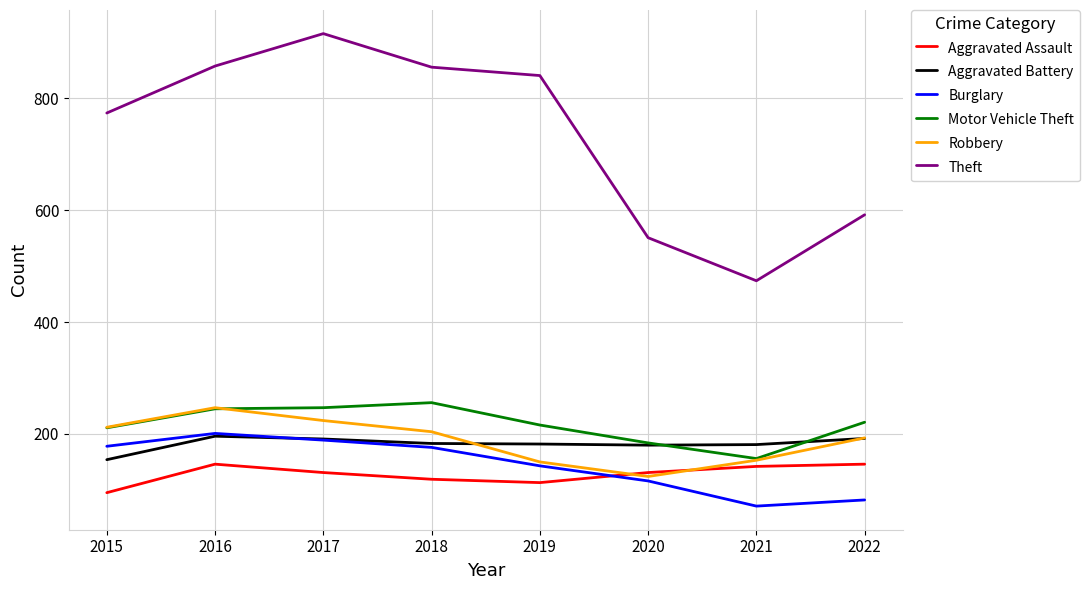

The value of Burglary at 2019 is 32. True or false?

False